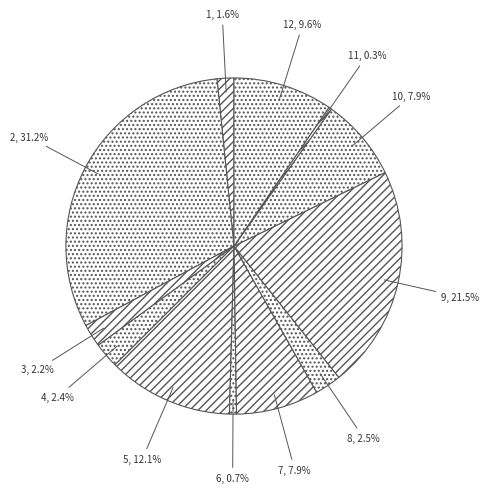

Count the number of slices in the pie.

12